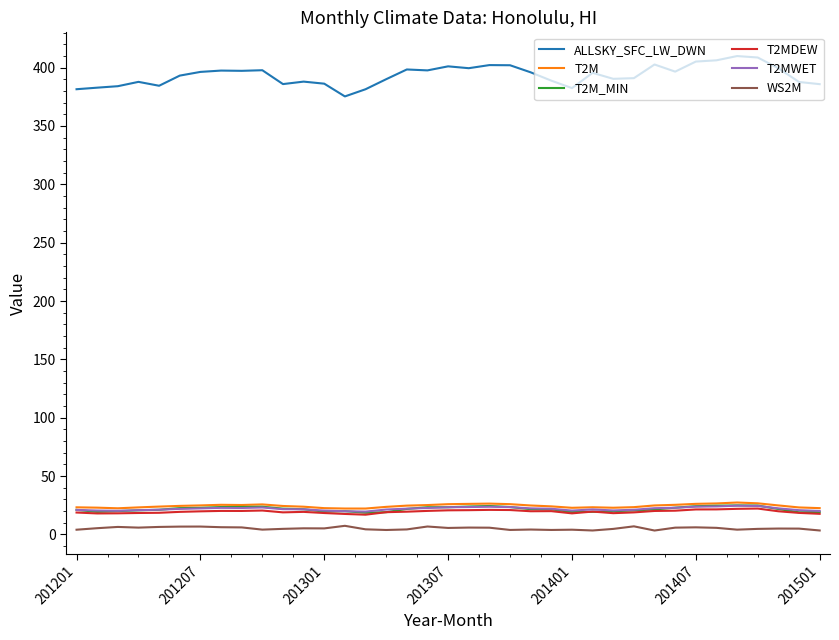

Which series has the widest spread of values?

ALLSKY_SFC_LW_DWN